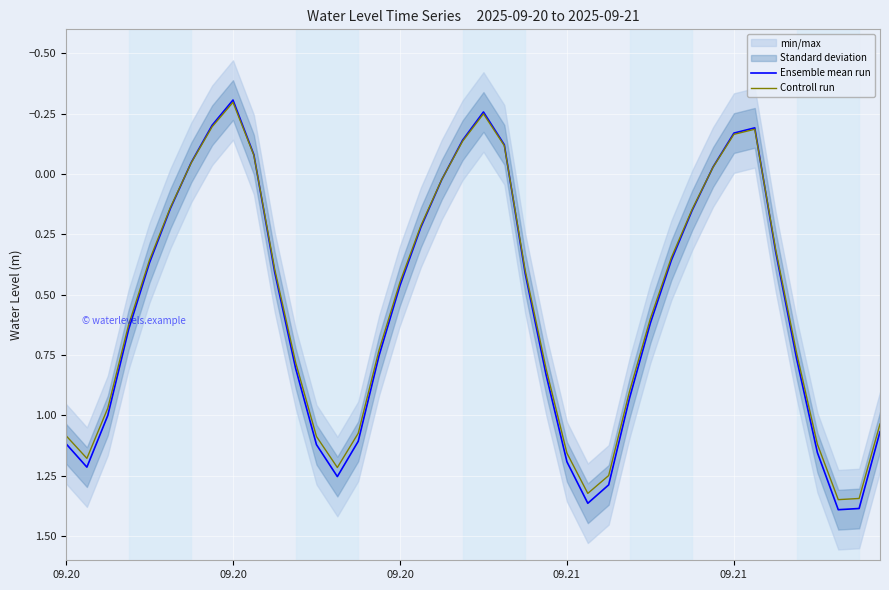

Which series has the largest total across all categories?

Ensemble mean run